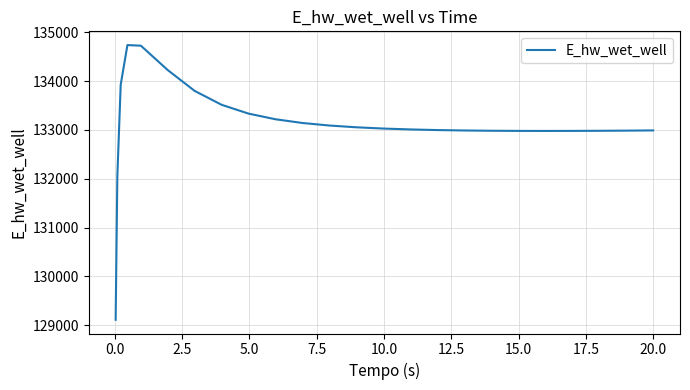

True or false: the data has more than 0 interior local peaks.

True